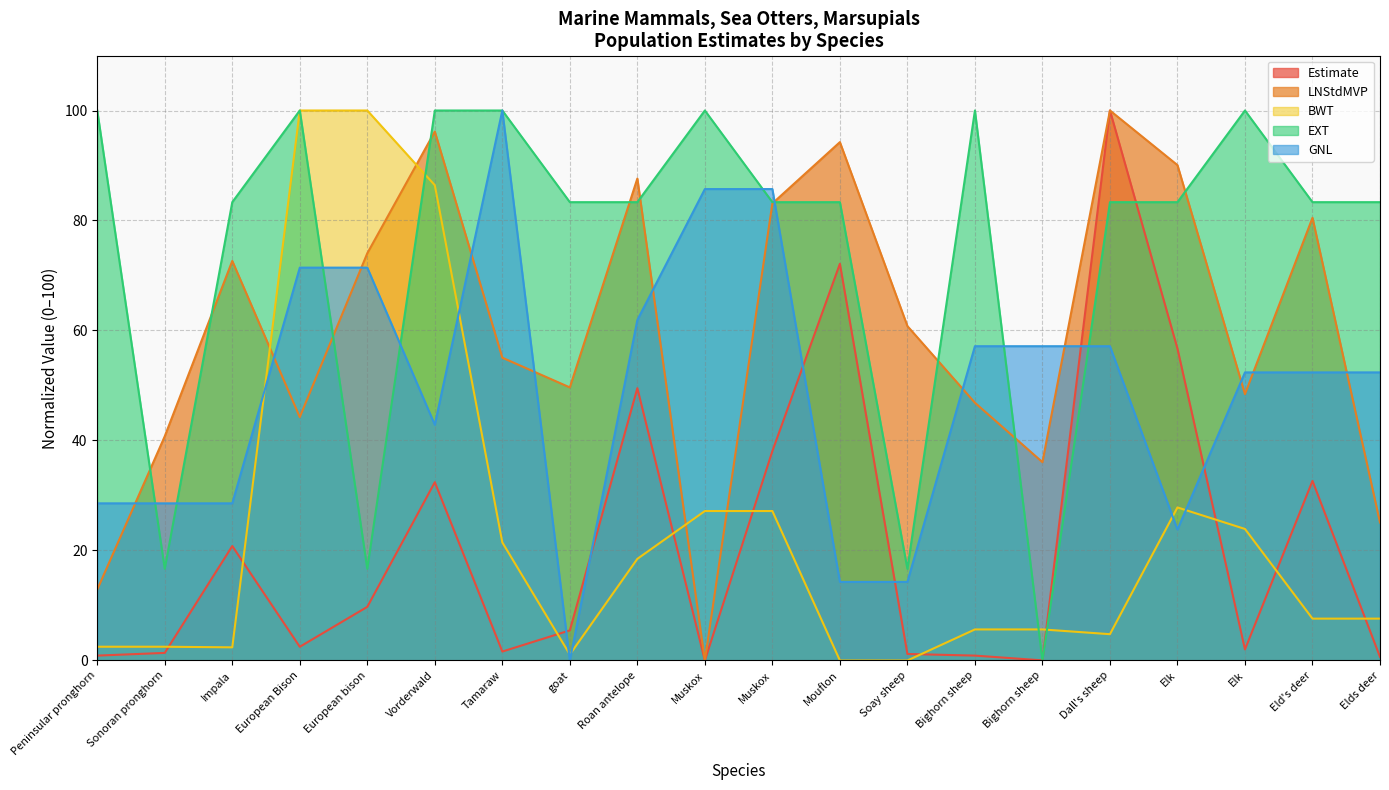

At how many categories does at least one series exceed 74?

17